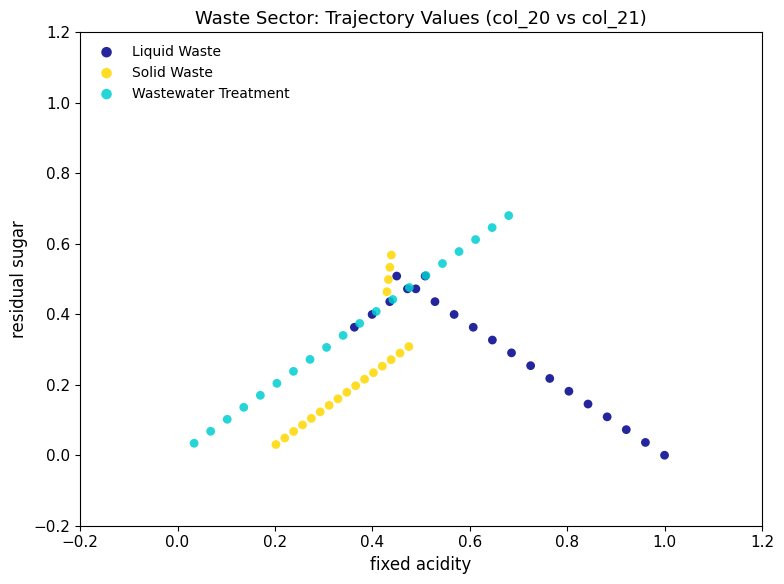

Which series has the widest spread of Y values?

Wastewater Treatment